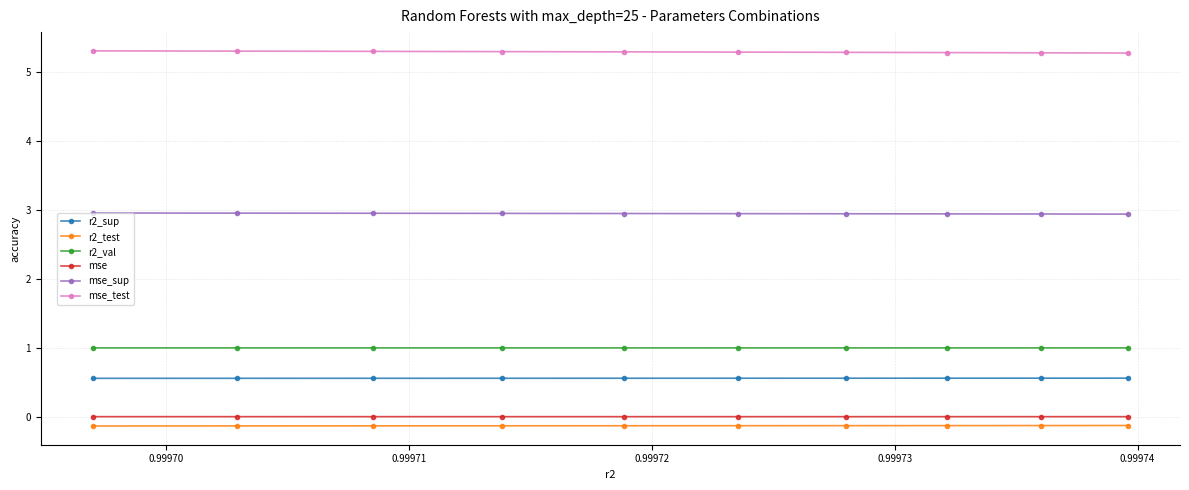

Which series has the largest total across all categories?

mse_test